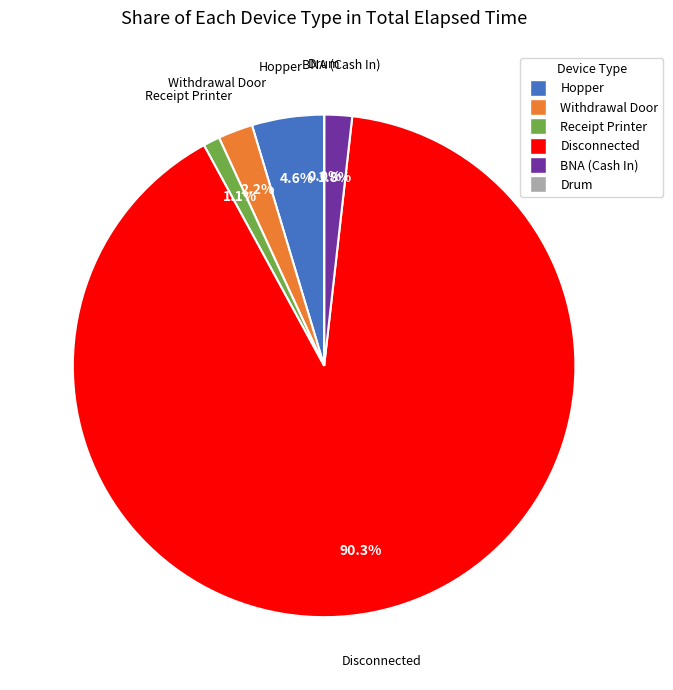

Which has a higher value, Receipt Printer or Disconnected?

Disconnected